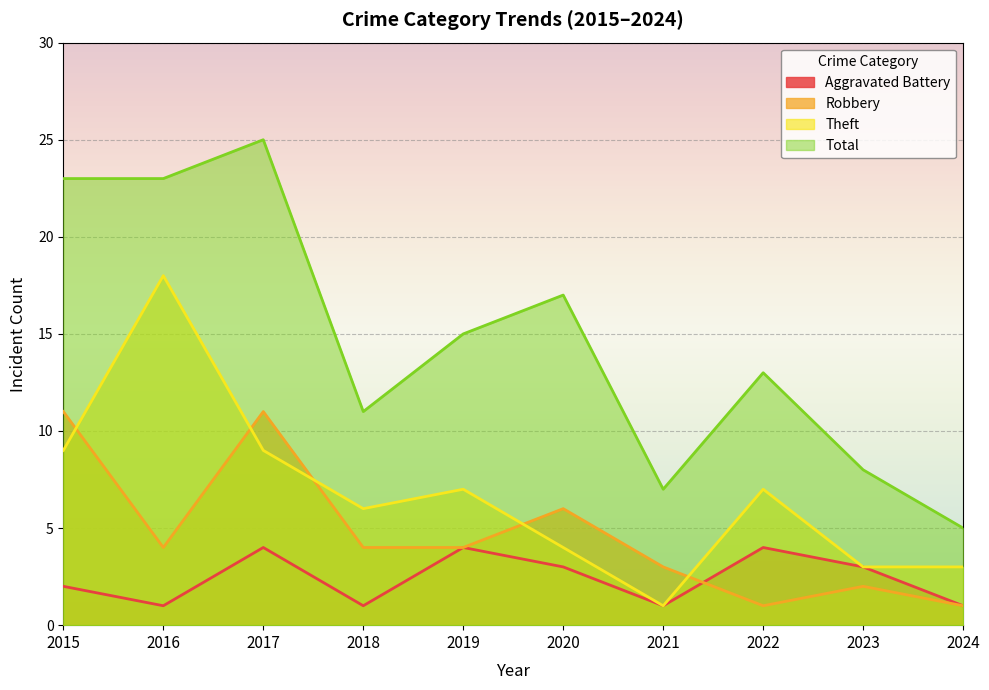

How many values in the Robbery series are below 4?

4